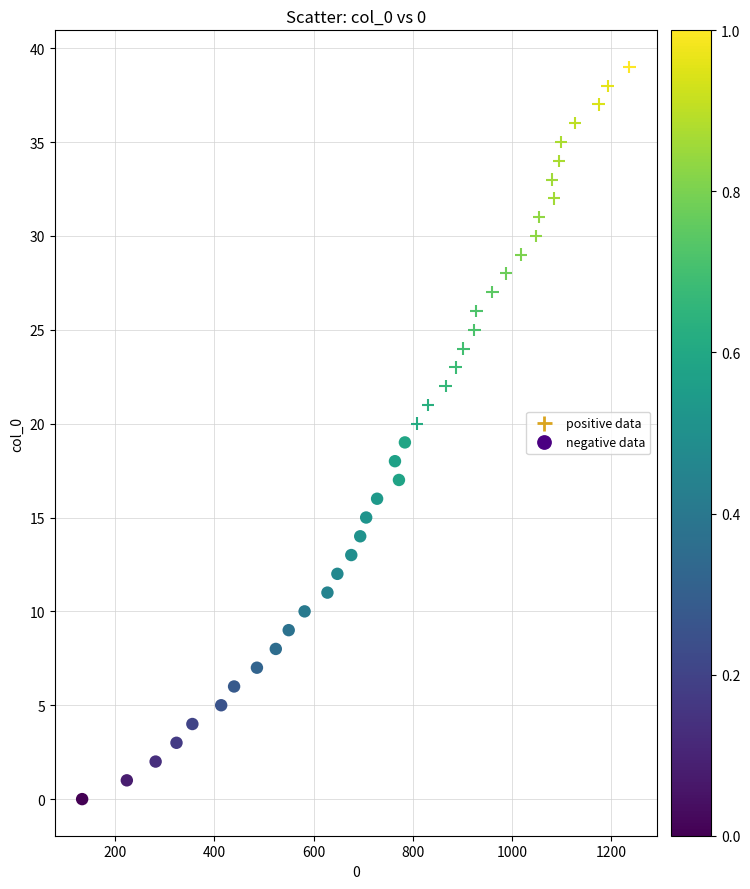

Which series reaches the minimum Y coordinate?

negative data